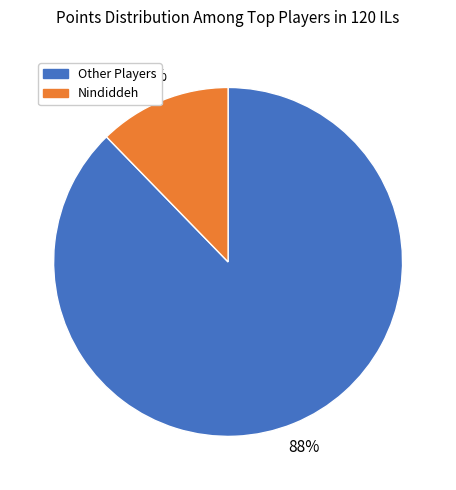

Does any single category account for the majority?

Yes